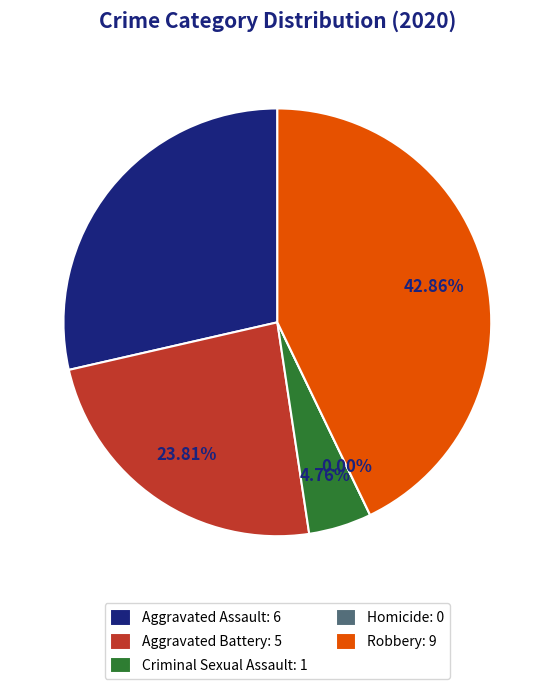

Which category has the smallest portion of the pie?

Homicide